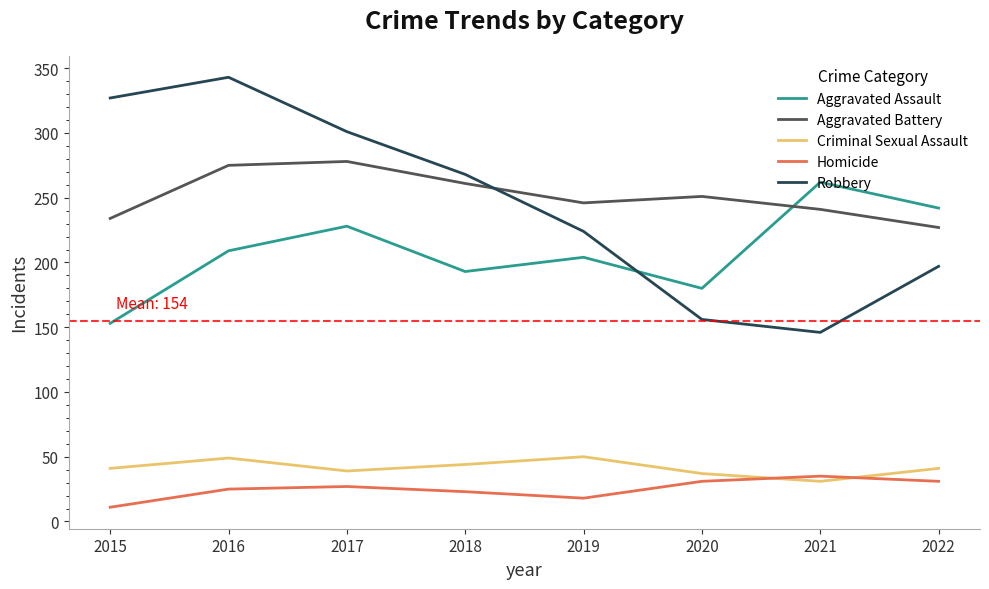

How many lines are shown in the chart?

5